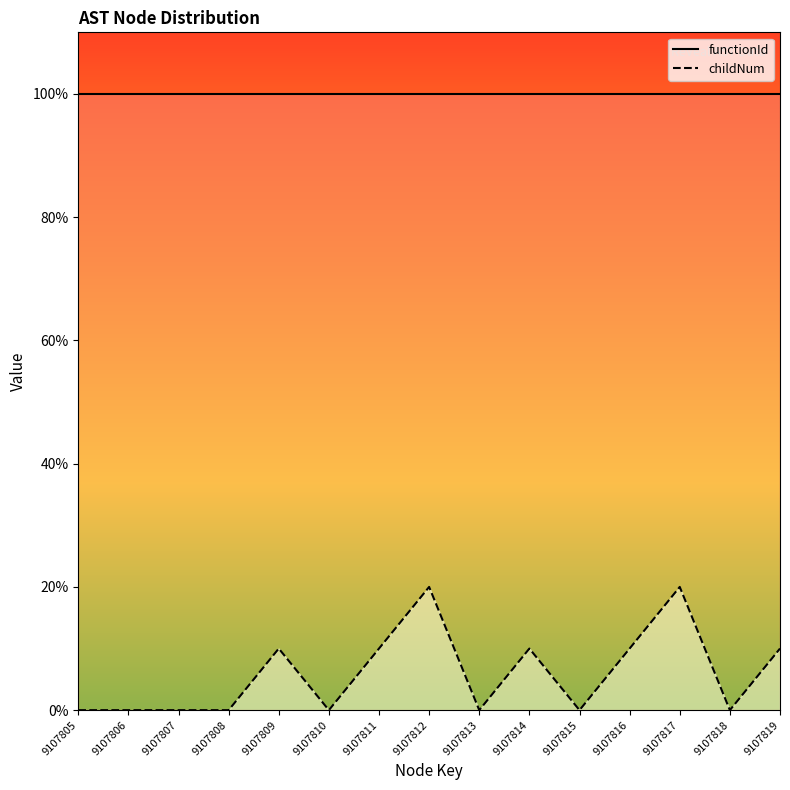

What is the value of the functionId point at the 9th from the left?

100